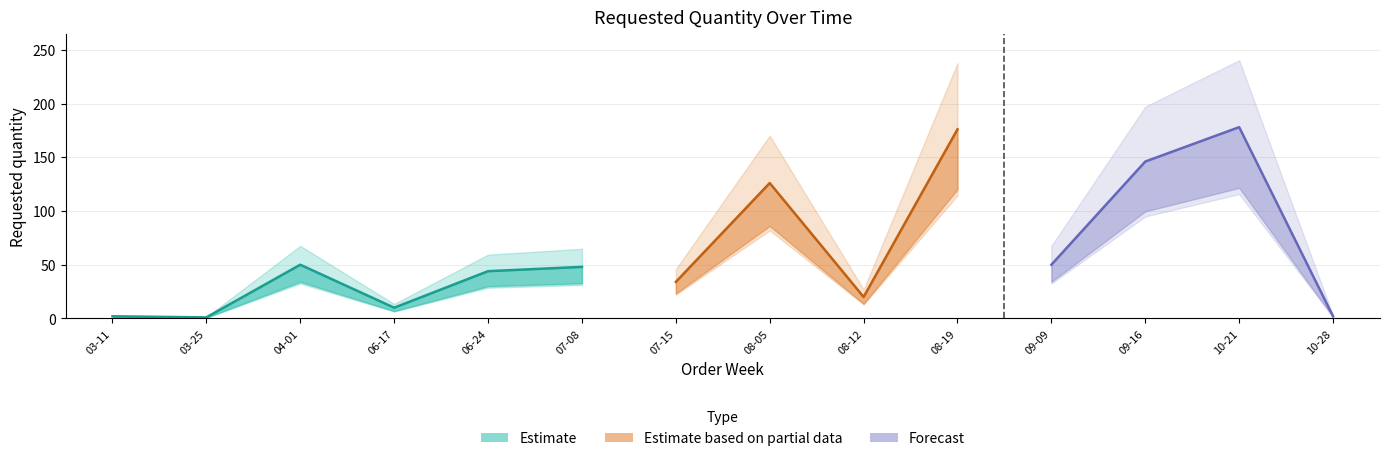

Which has a higher value, 2024-09-16 or 2024-06-24?

2024-09-16